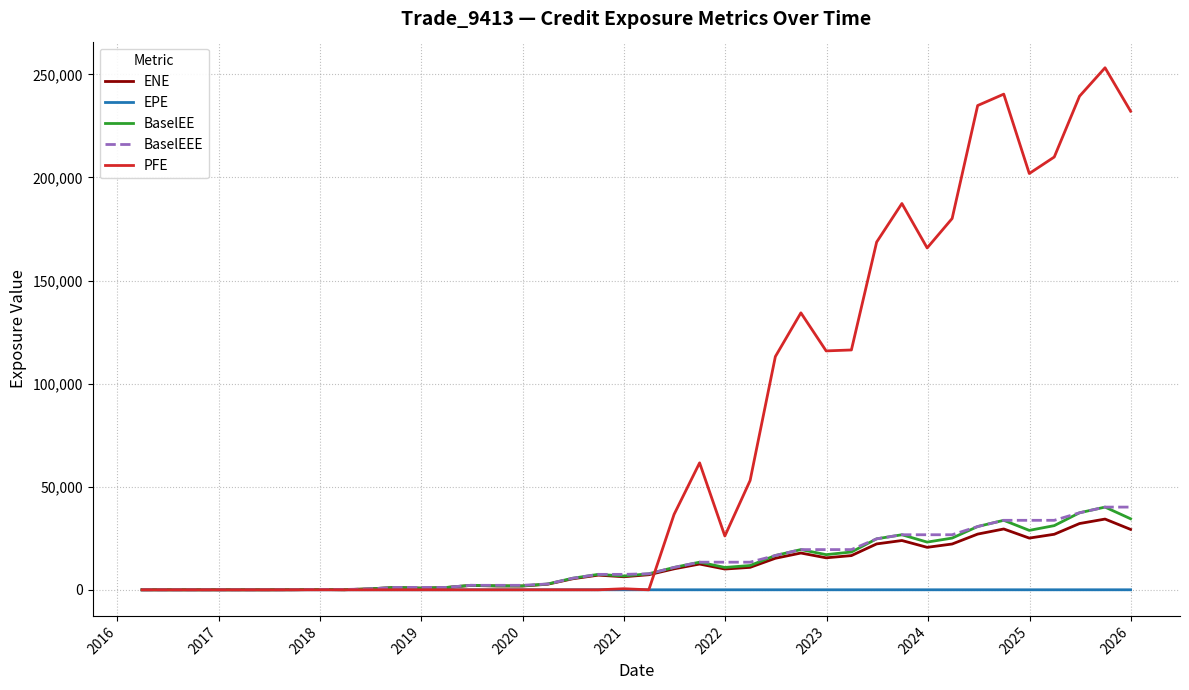

Which series has the largest total across all categories?

PFE